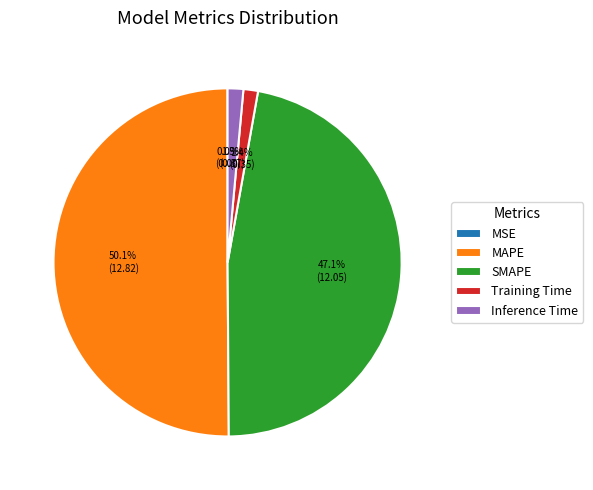

To the nearest percent, what is the average slice percentage?

20%